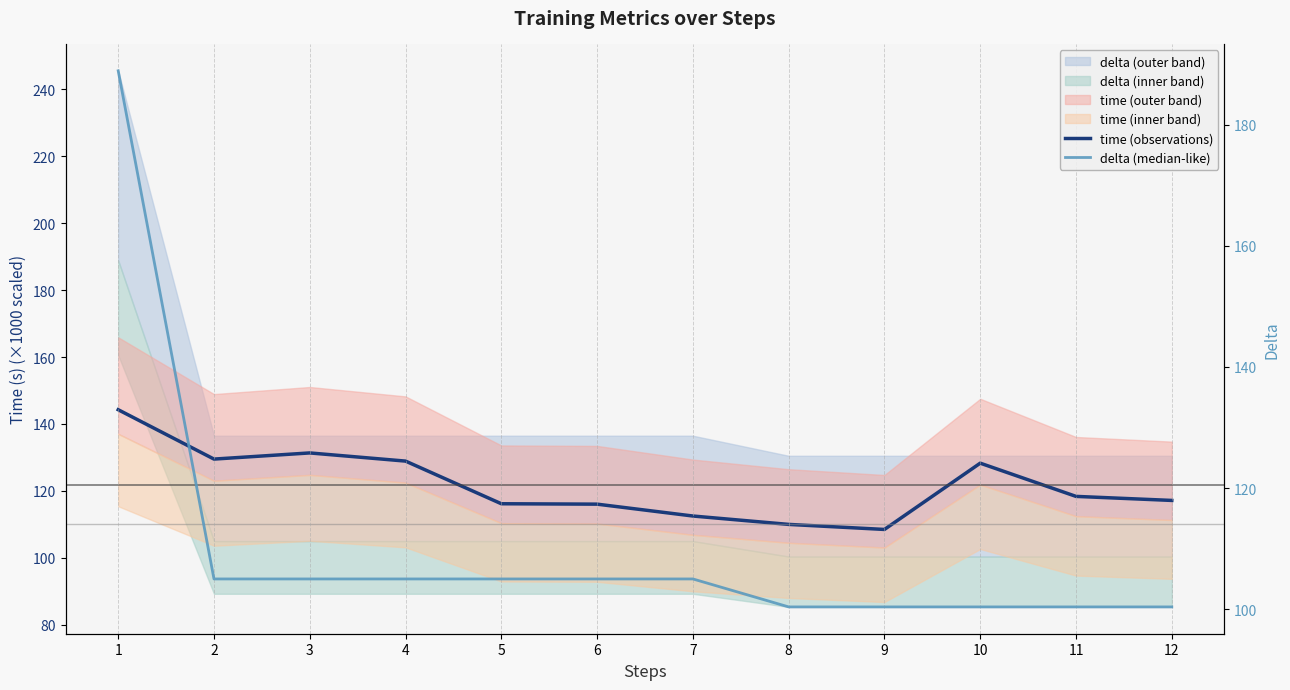

Is it true that delta (median-like) equals 100.4 at 8?

True